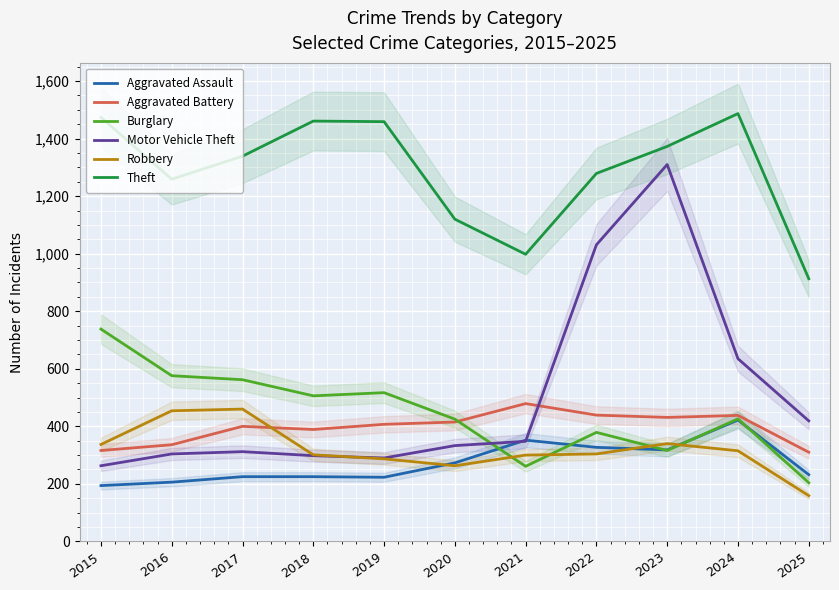

How many values in the Robbery series exceed 304?

5